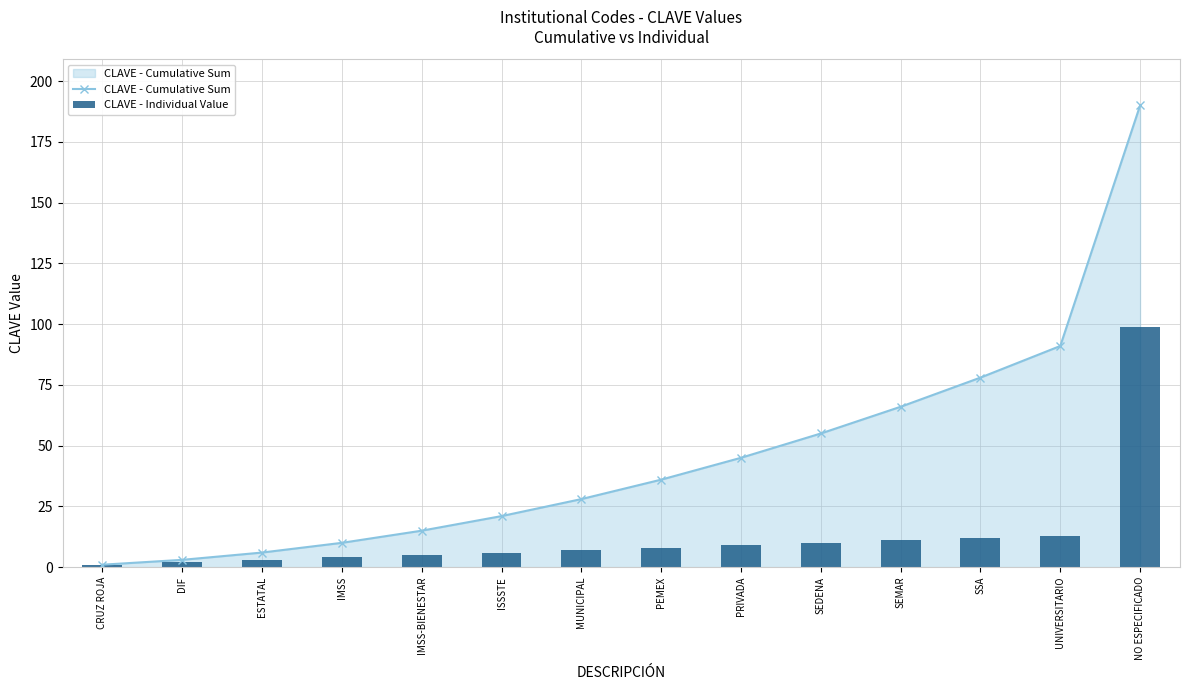

What is the average value of the CLAVE - Individual Value series?

14